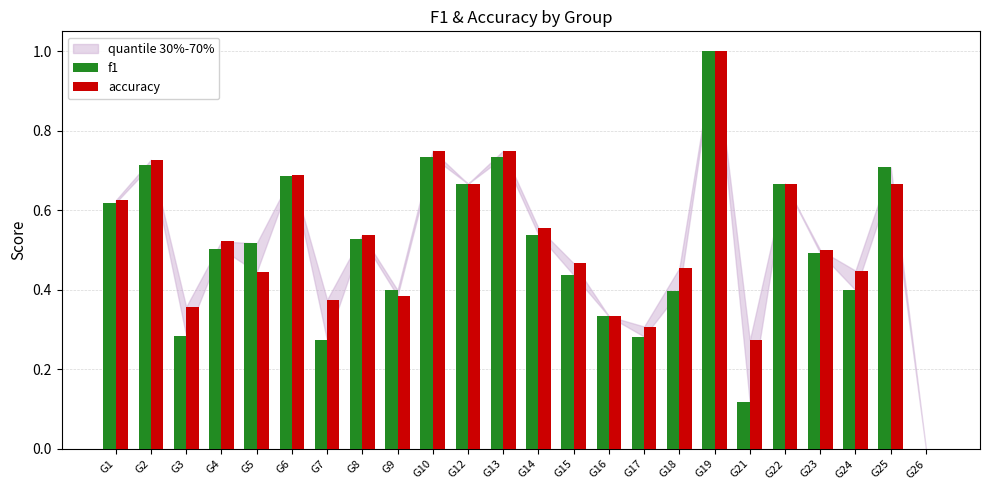

The f1 series shows 0.4 at G15. True or false?

True